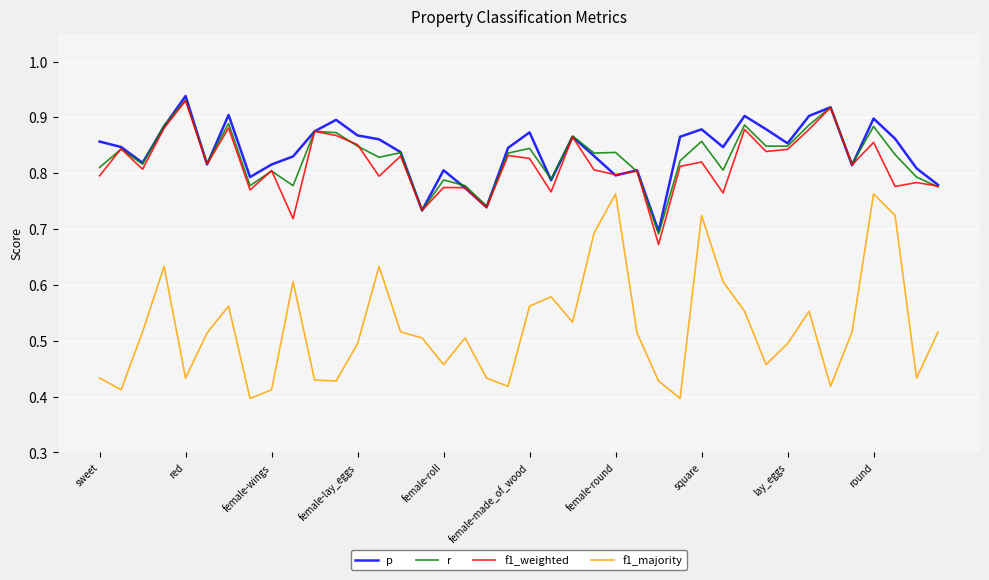

Which series has the widest spread of values?

f1_majority